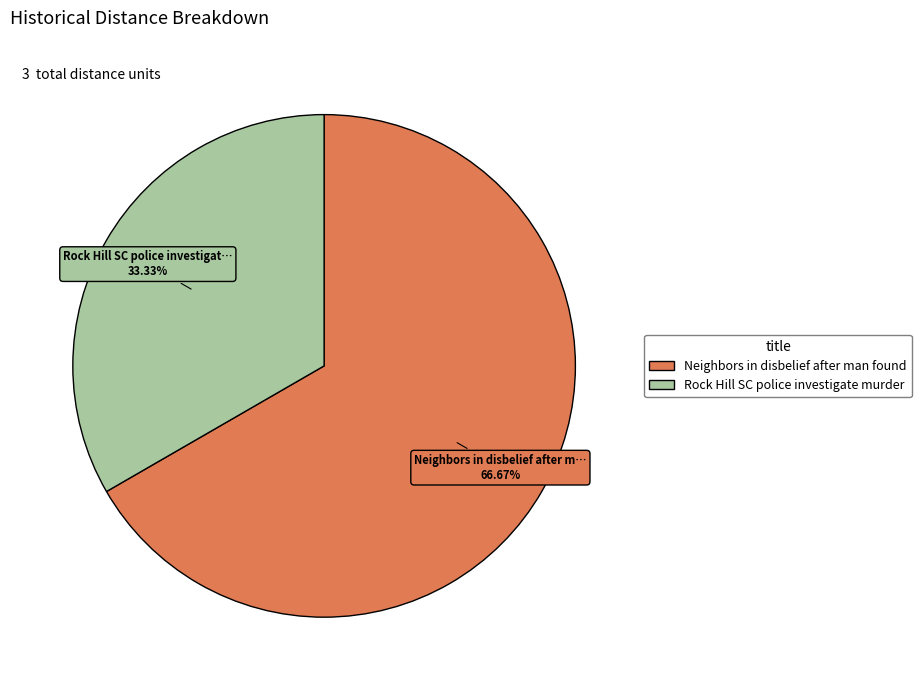

True or false: Rock Hill SC police investigate murder accounts for 33% of the total.

True